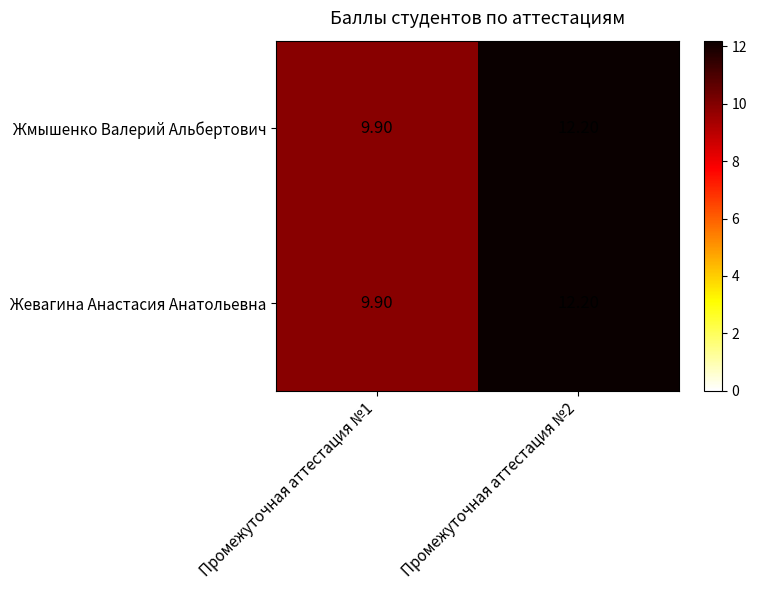

List the labels in order of Жевагина Анастасия Анатольевна value, smallest first.

Промежуточная аттестация №1, Промежуточная аттестация №2